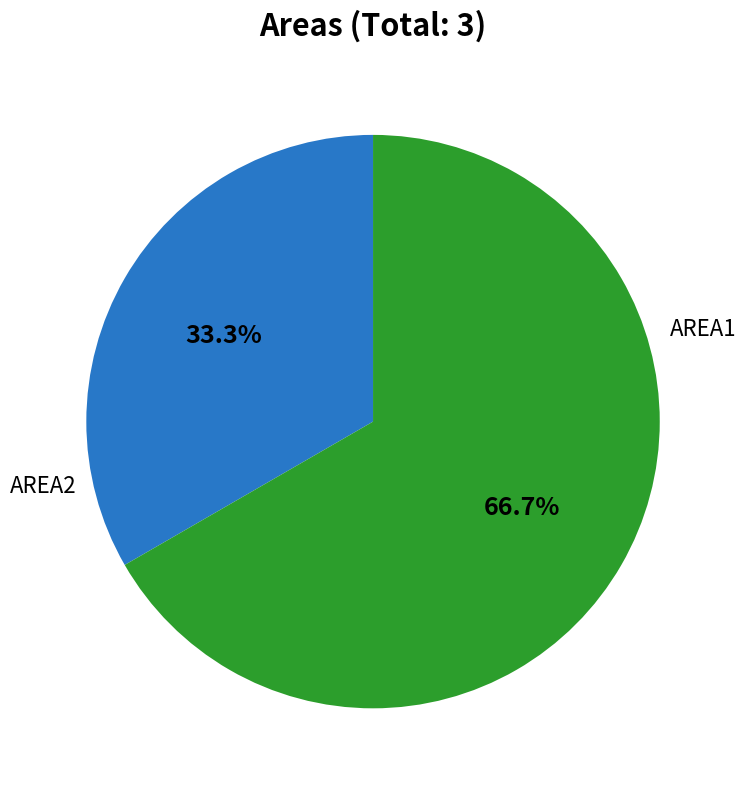

Is there a majority slice in this chart?

Yes